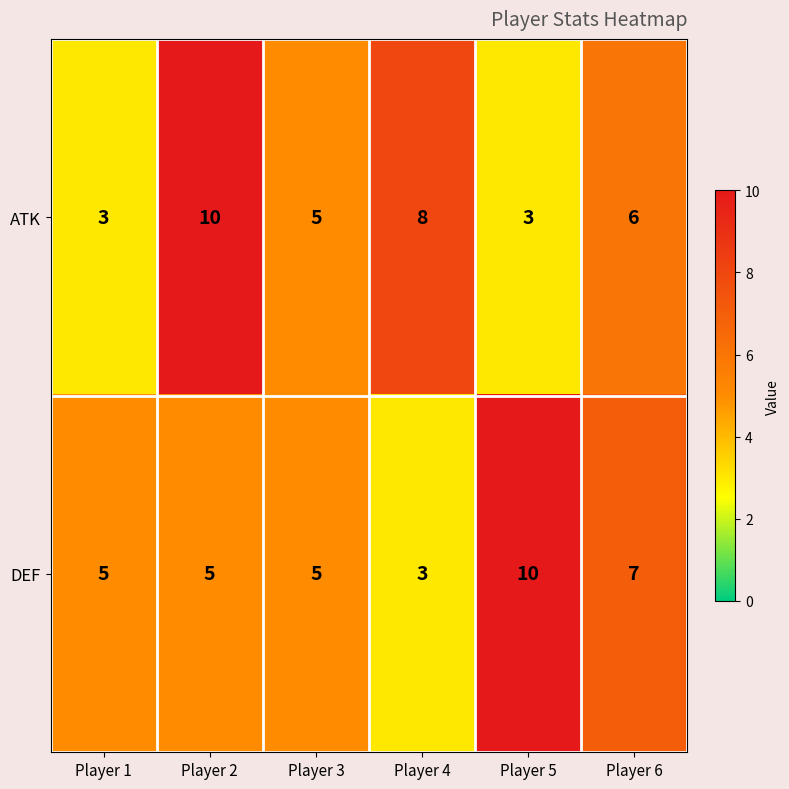

Is it true that ATK equals 3 at Player 1?

True